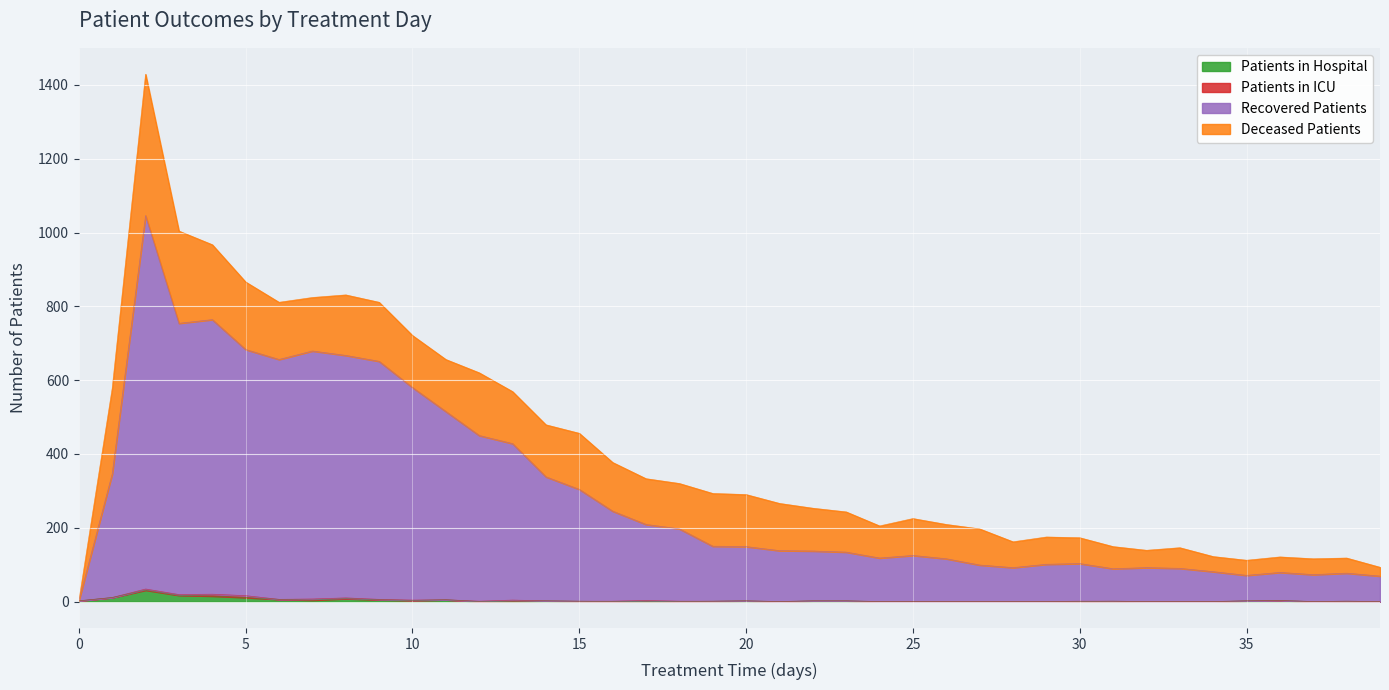

What is the sum of all recovered_patients values?

11697